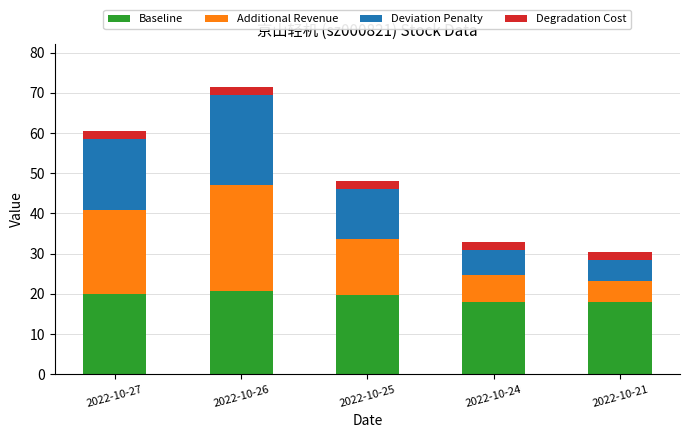

What is the total value across all series at 2022-10-24?

32.9